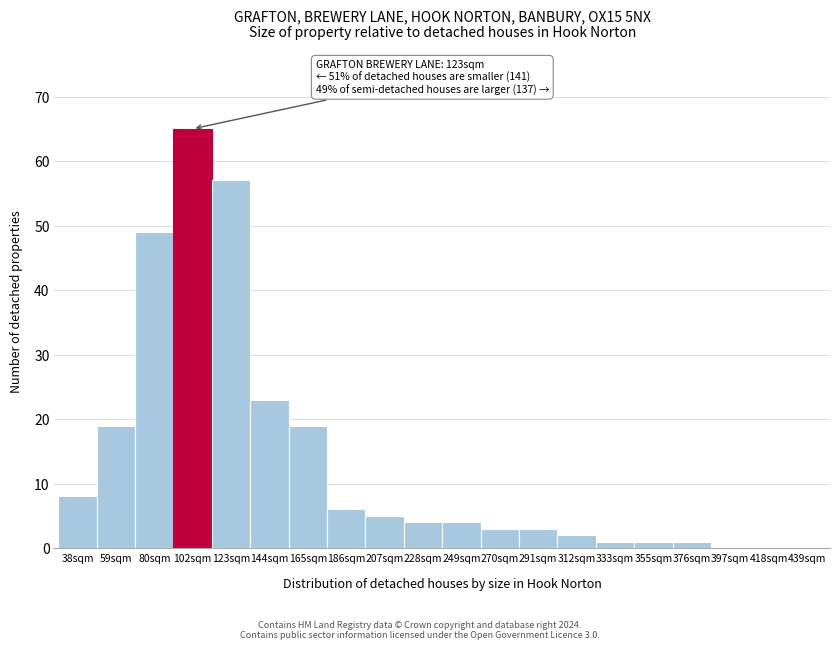

Reading left to right, transcribe all the data shown in this chart.

38sqm=8	59sqm=19	80sqm=49	102sqm=65	123sqm=57	144sqm=23	165sqm=19	186sqm=6	207sqm=5	228sqm=4	249sqm=4	270sqm=3	291sqm=3	312sqm=2	333sqm=1	355sqm=1	376sqm=1	397sqm=0	418sqm=0	439sqm=0